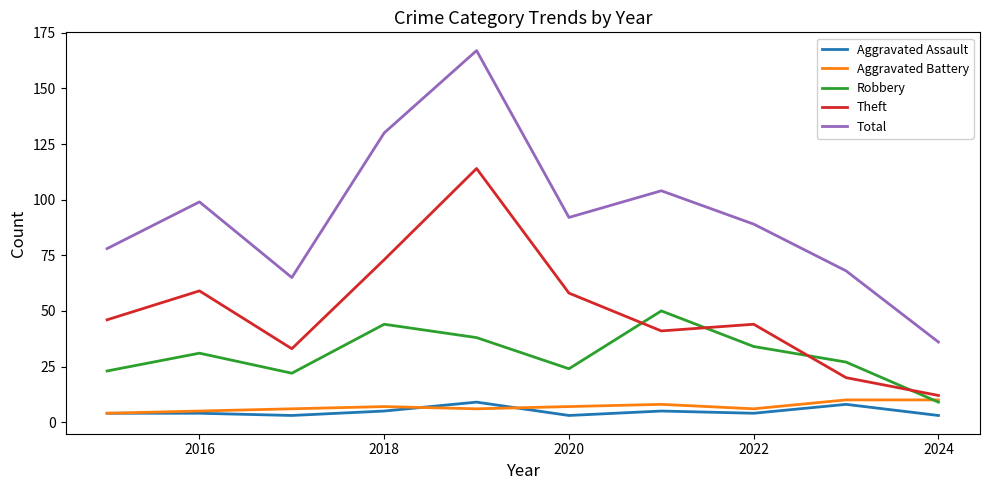

Which series has the largest total across all categories?

Total